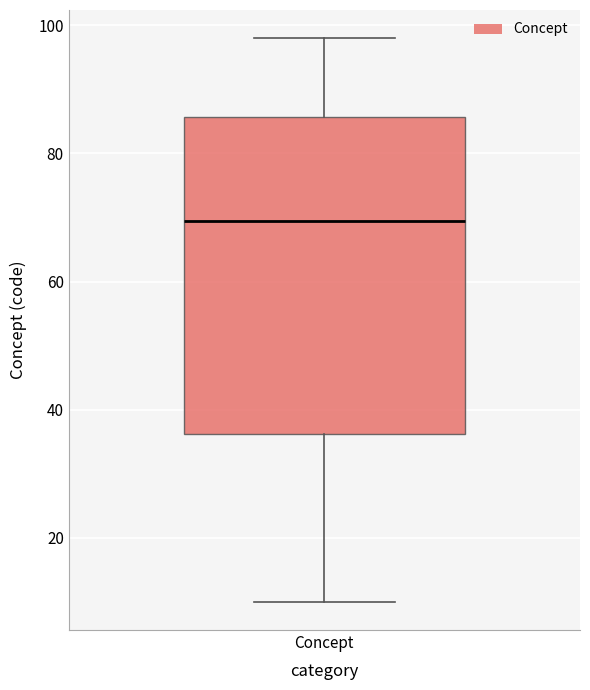

Where does the median line of the box for Concept sit on the y-axis? The values are not printed on the chart, so give them approximately, as read against the axis.

70